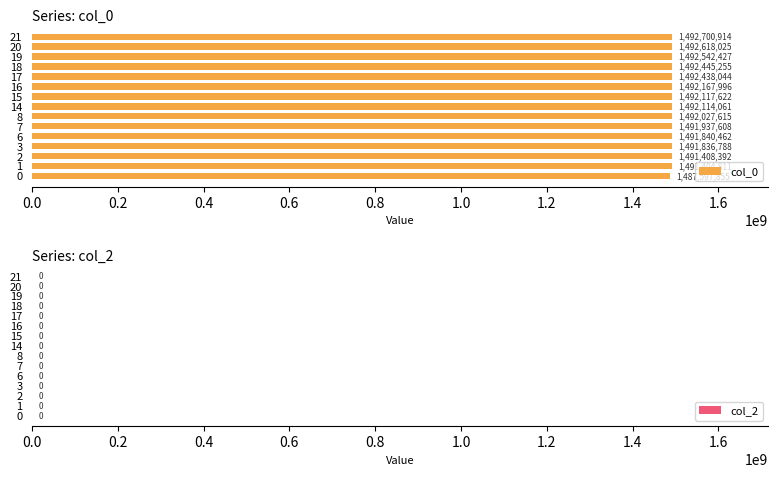

List the labels in order of value, smallest first.

0, 1, 2, 3, 6, 7, 8, 14, 15, 16, 17, 18, 19, 20, 21